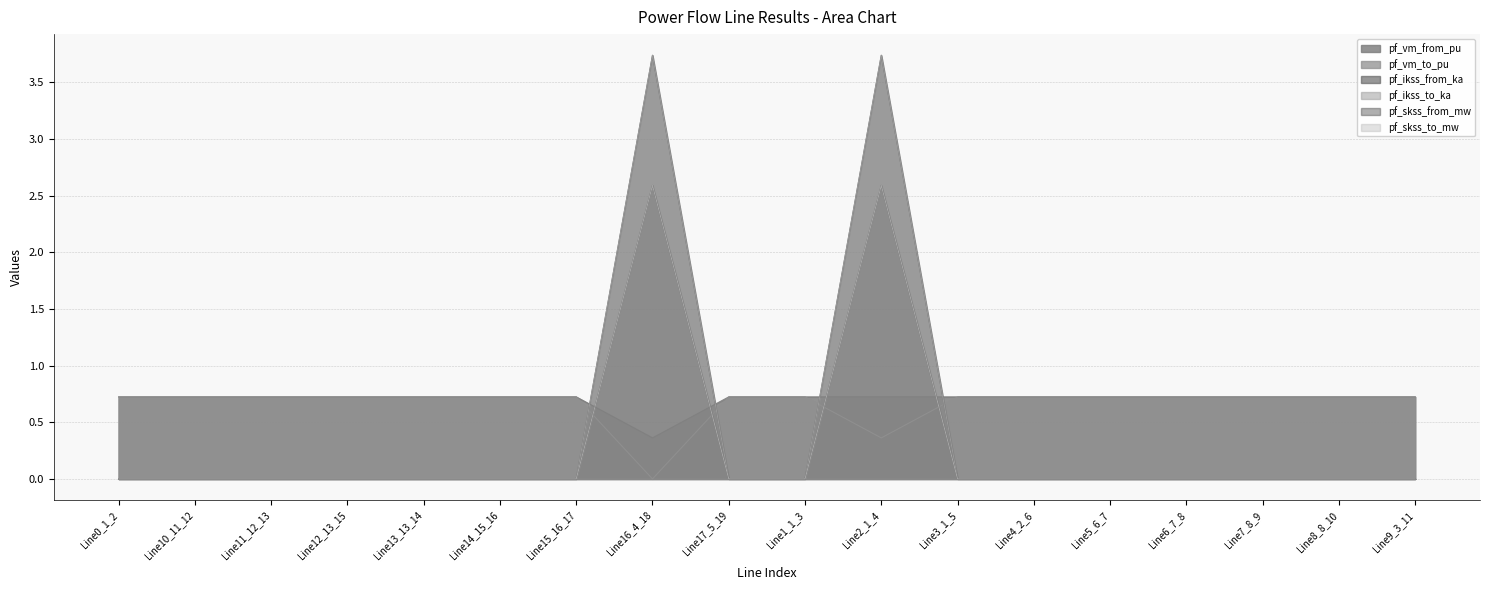

Does the chart display data point markers on the line(s)?

No